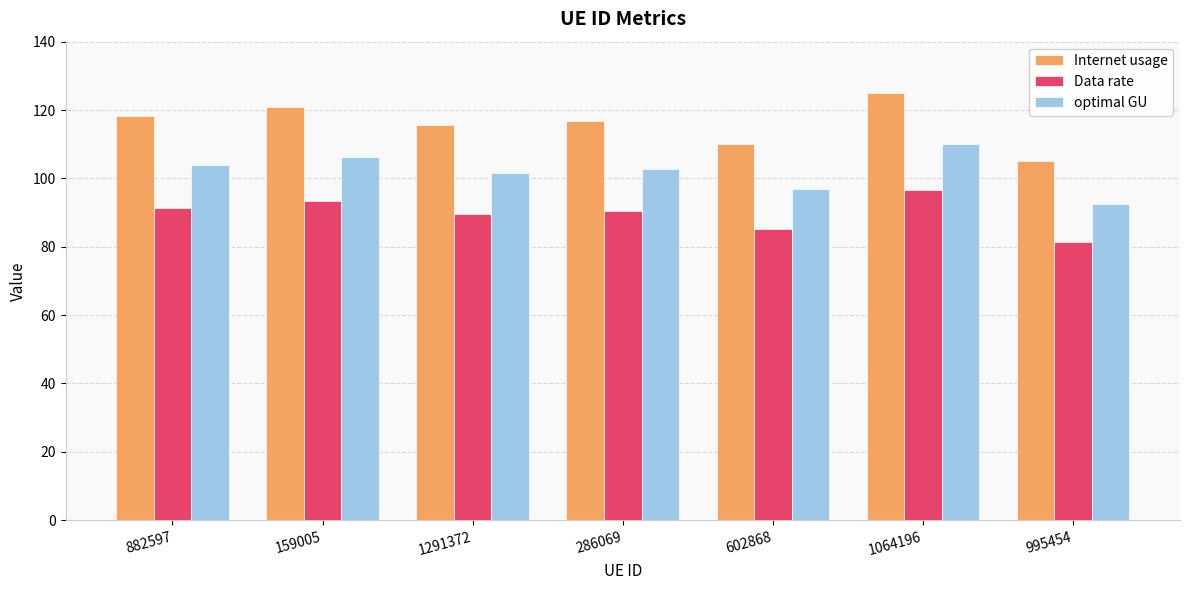

At which category is the sum across all series the highest?

1064196